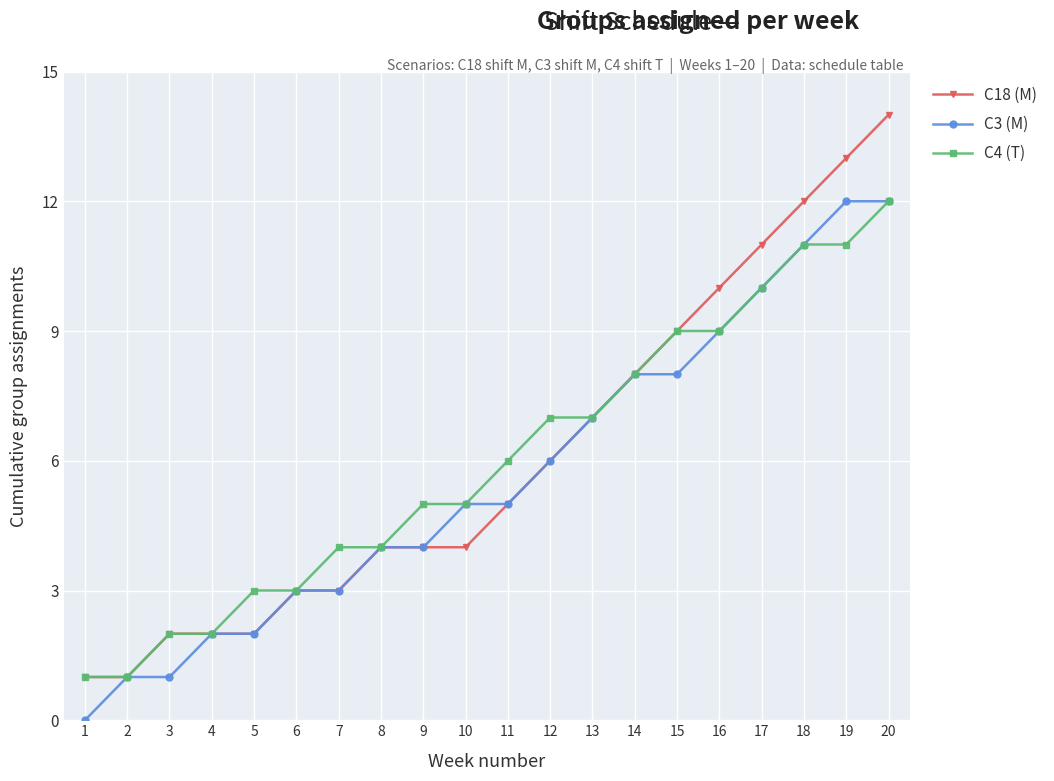

Is it true that C18 (M) equals 2 at 4?

True